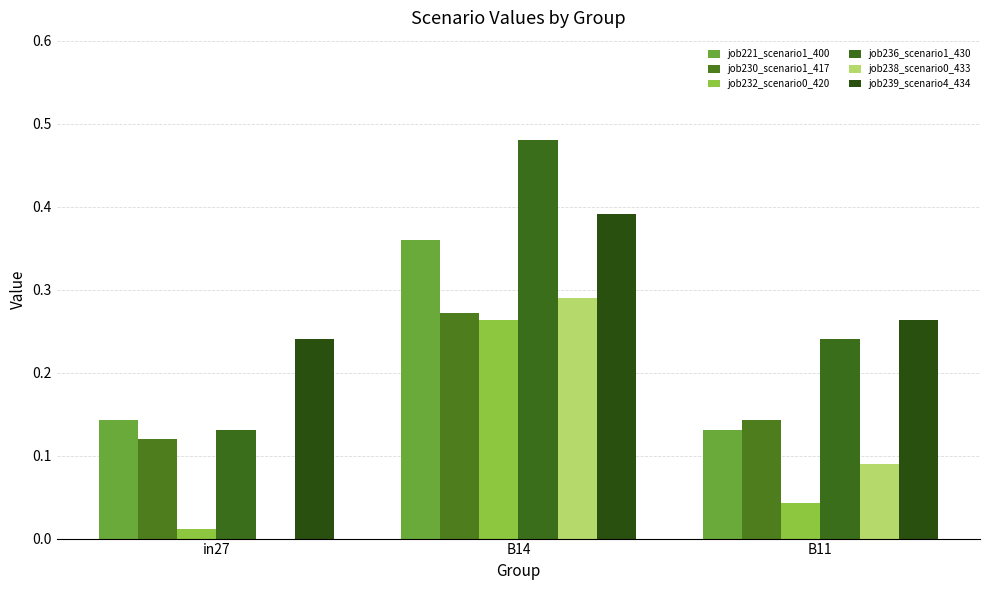

What position from the left is B14?

2